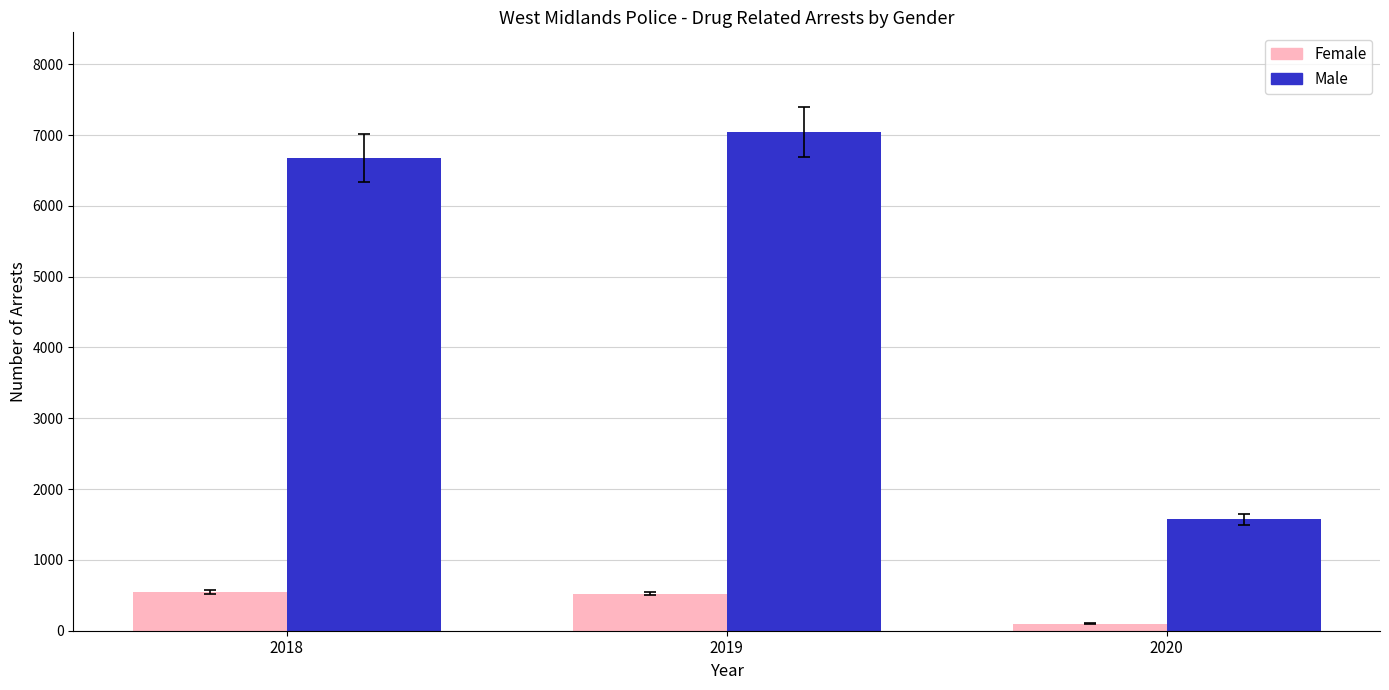

Which series has the largest range (max minus min)?

Male